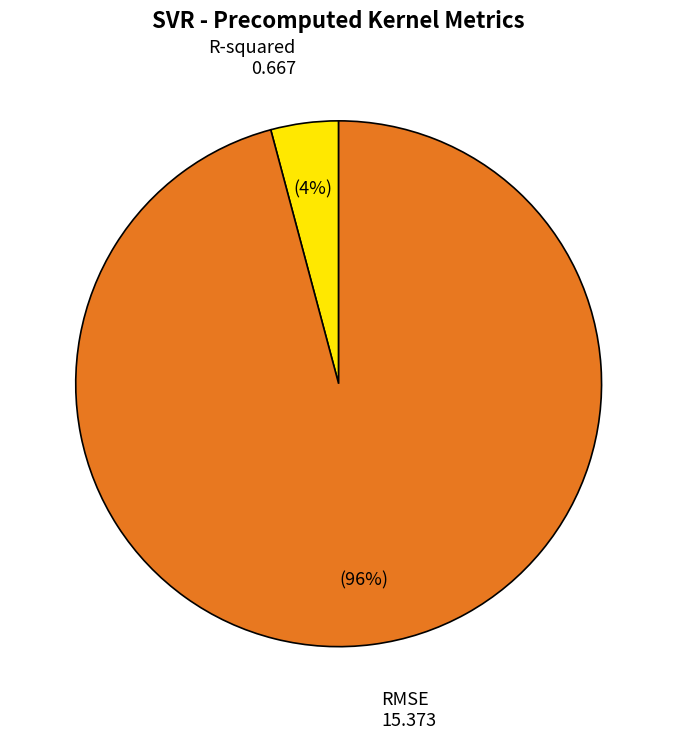

To the nearest percent, what is the average slice percentage?

50%